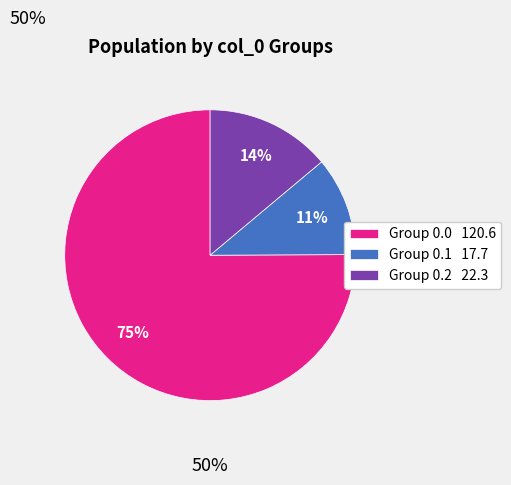

Combined, do Group 0.2 22.3 and Group 0.0 120.6 account for over 50%?

Yes